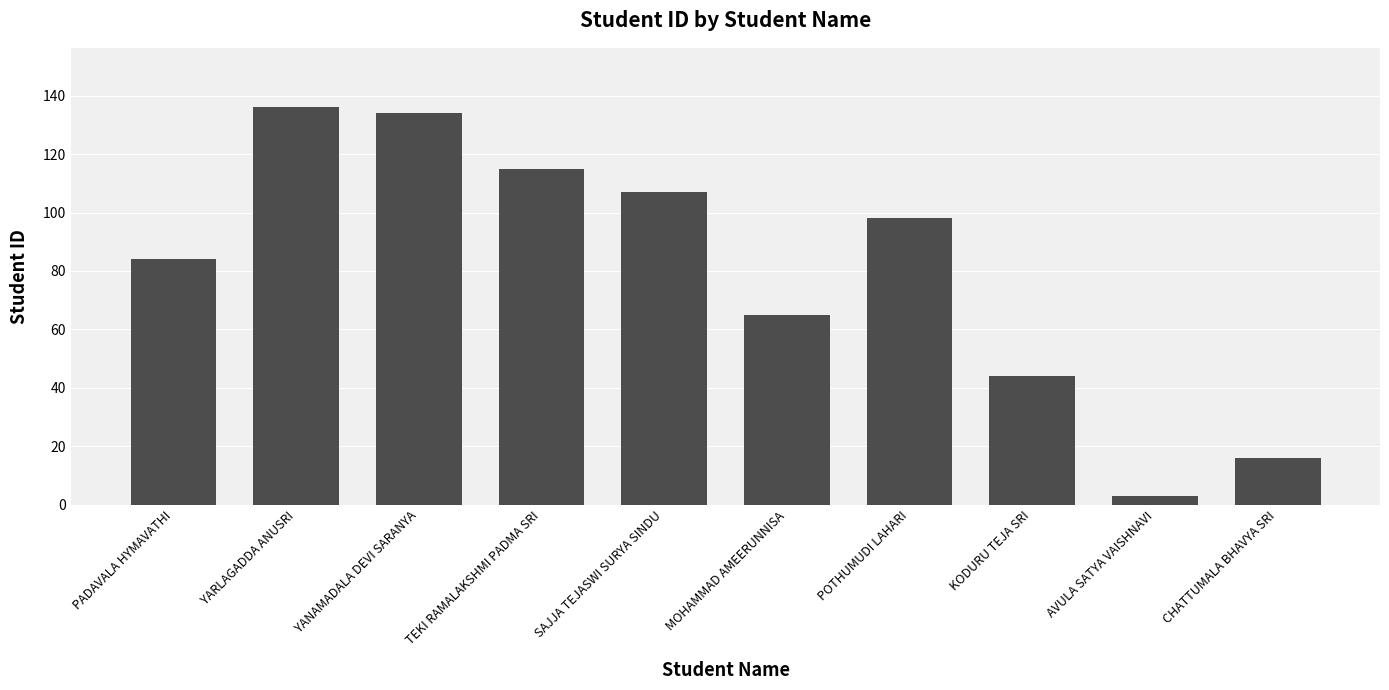

Count the number of categories in the chart.

10